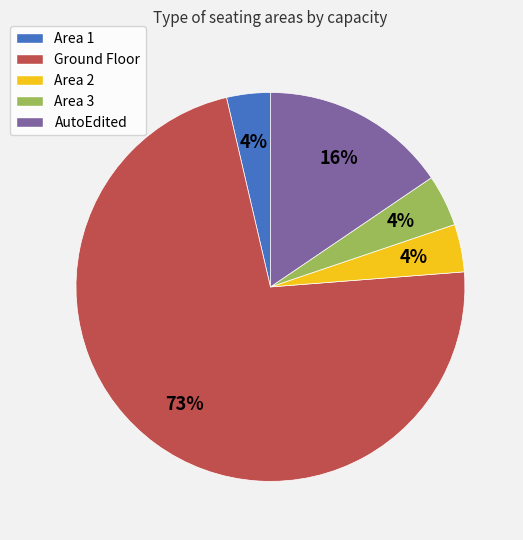

Count the number of slices in the pie.

5